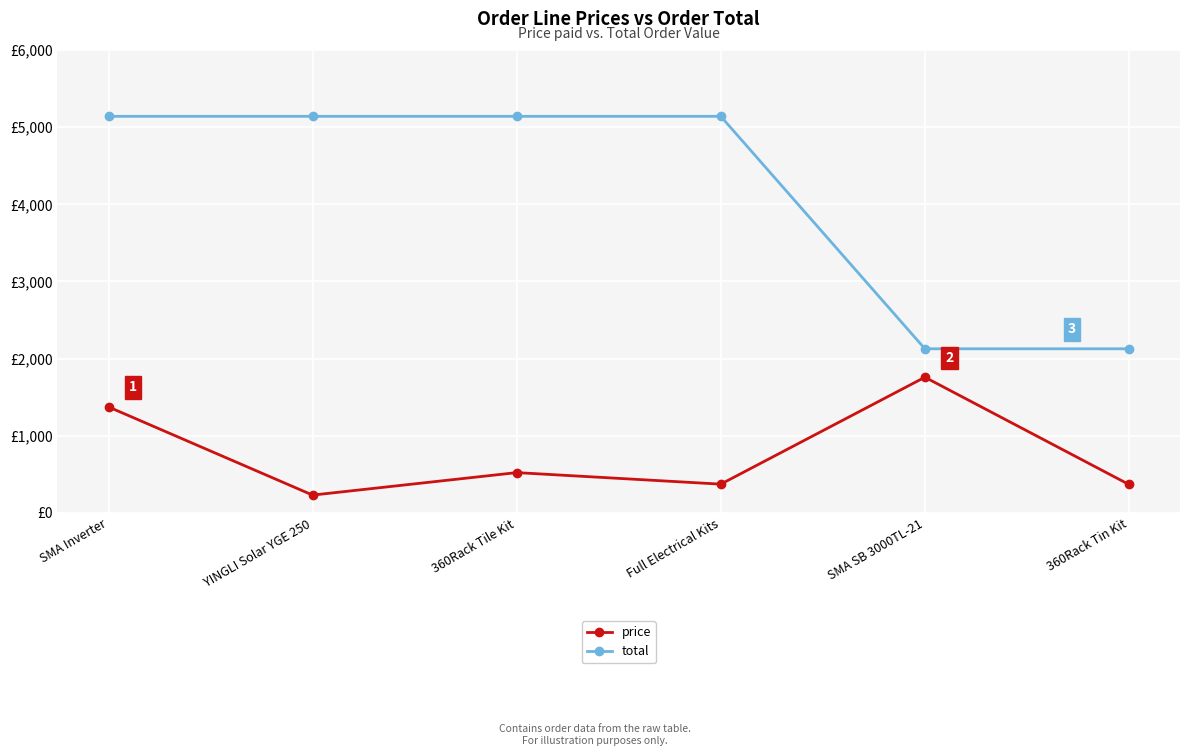

At which category is the sum across all series the highest?

SMA Inverter